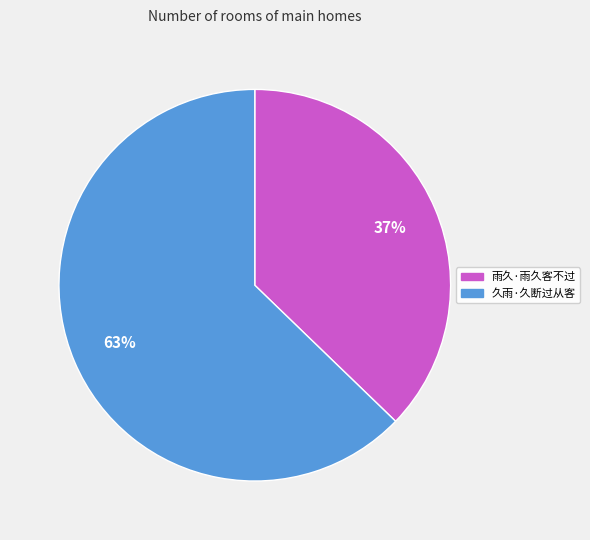

Which category has the smallest portion of the pie?

雨久·雨久客不过